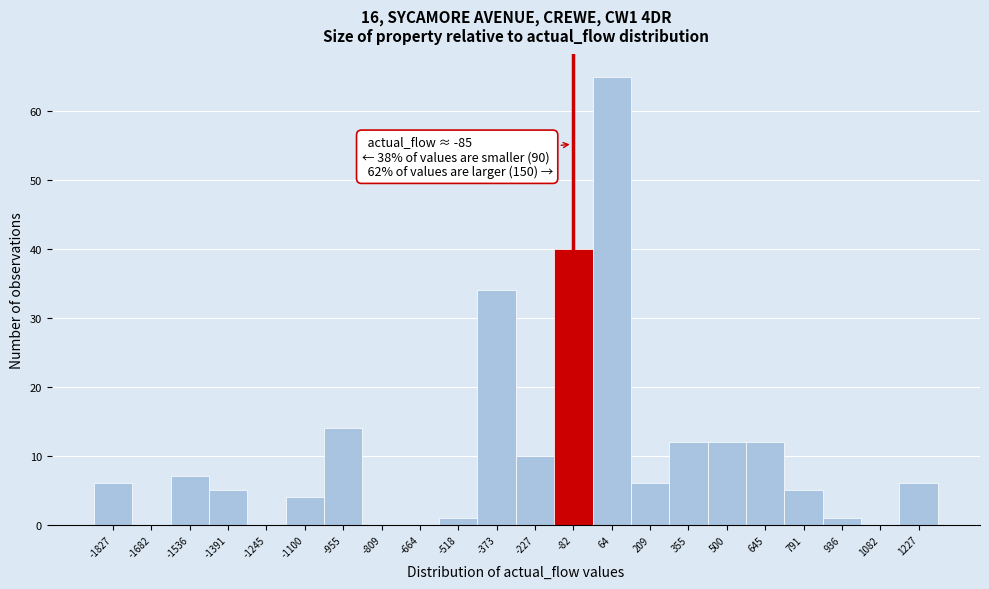

Which range on the x-axis has the tallest bar?

0 to 140